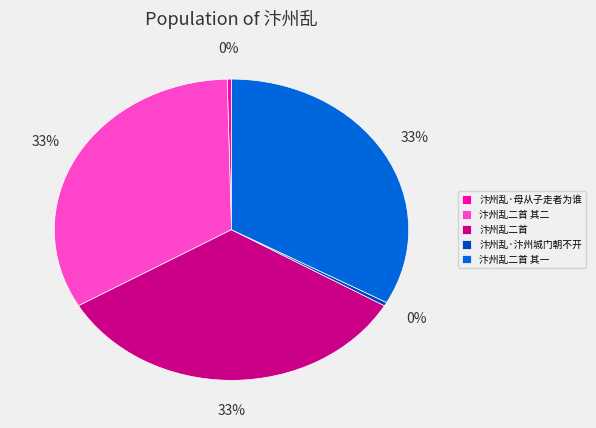

How many segments does this pie chart have?

5